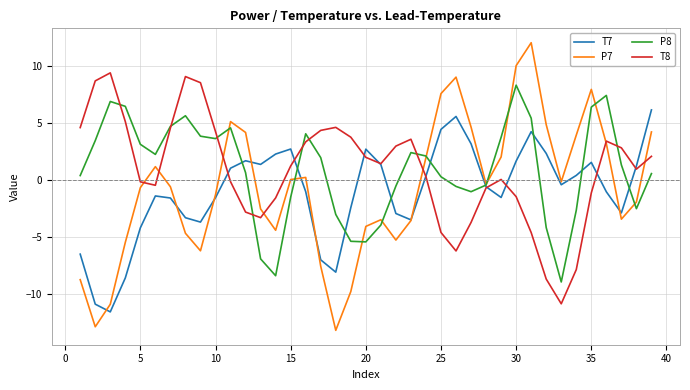

What is the minimum value shown in the chart?

-13.2